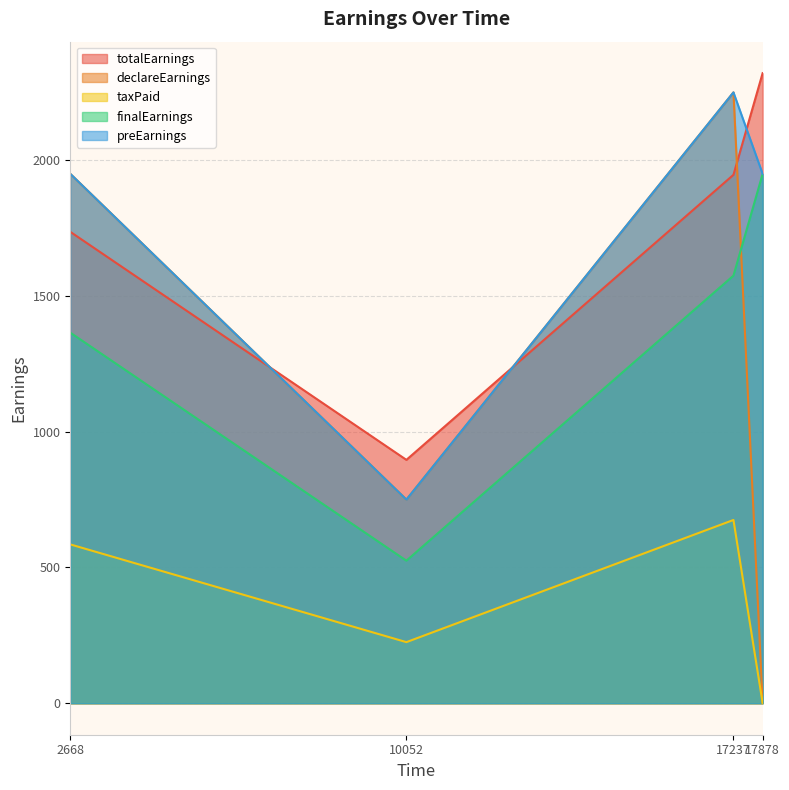

True or false: preEarnings has a value of 2250.0 at 17237.

True